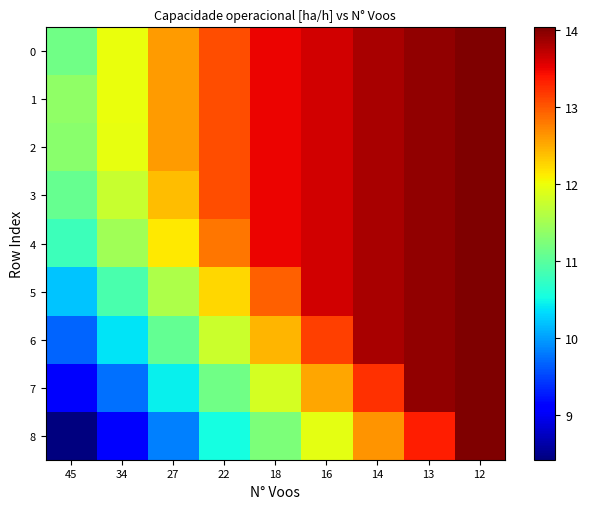

Which label corresponds to the largest value in the chart?

12